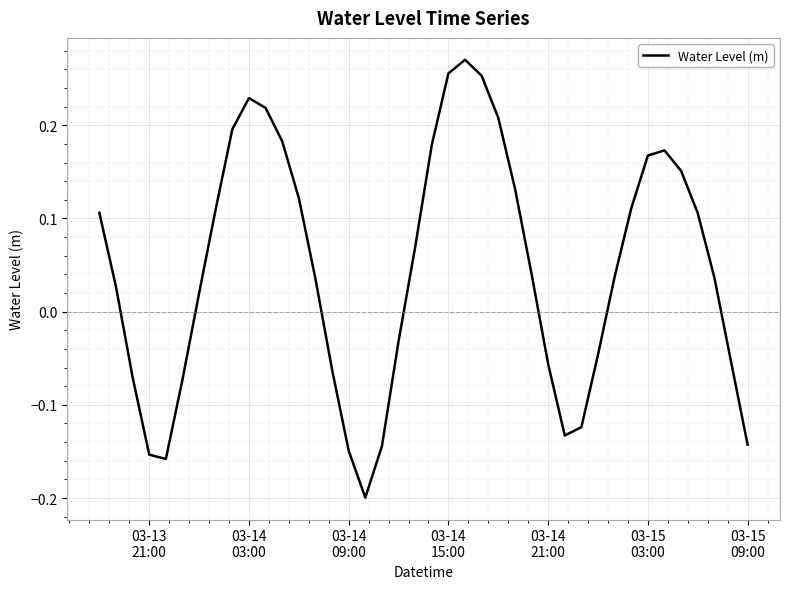

True or false: there are more than 2 points higher than both neighbors.

True